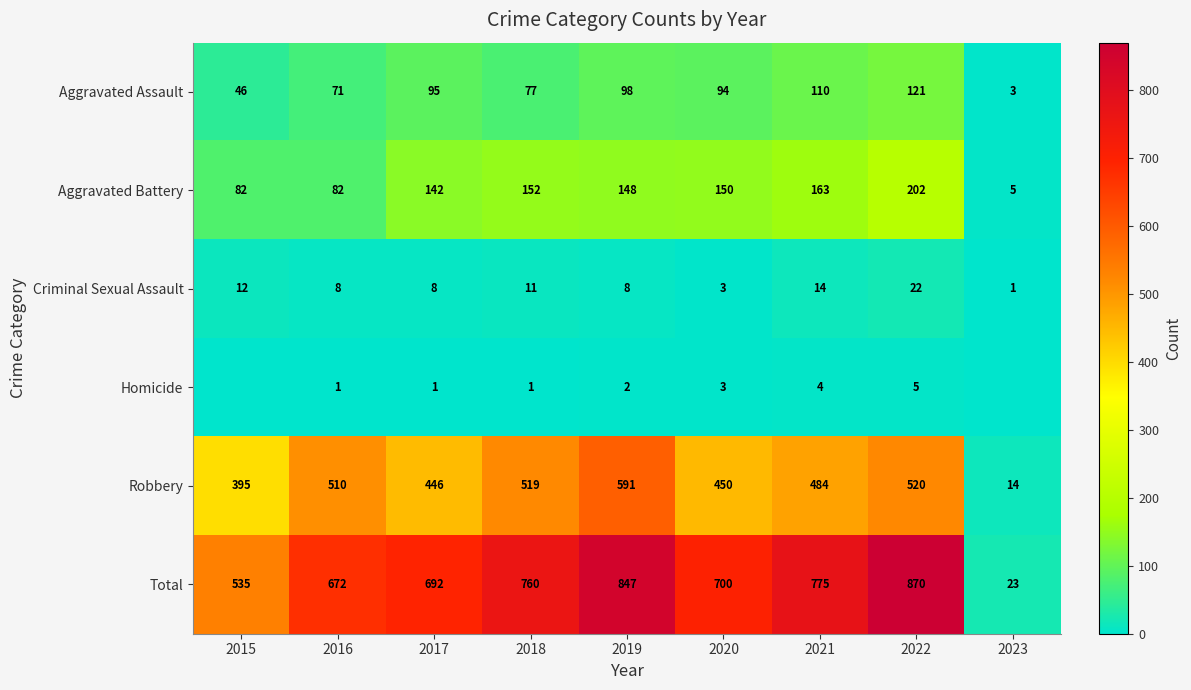

Read the Criminal Sexual Assault value at 2019.

8